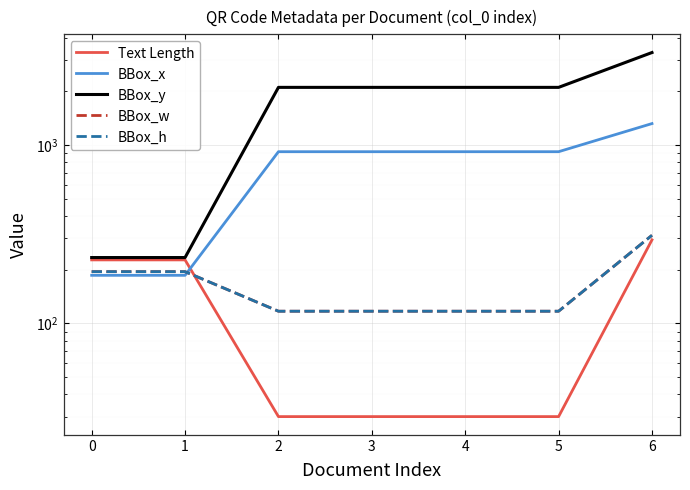

Is the value of BBox_x at 5 greater than the value of BBox_h at 5?

Yes